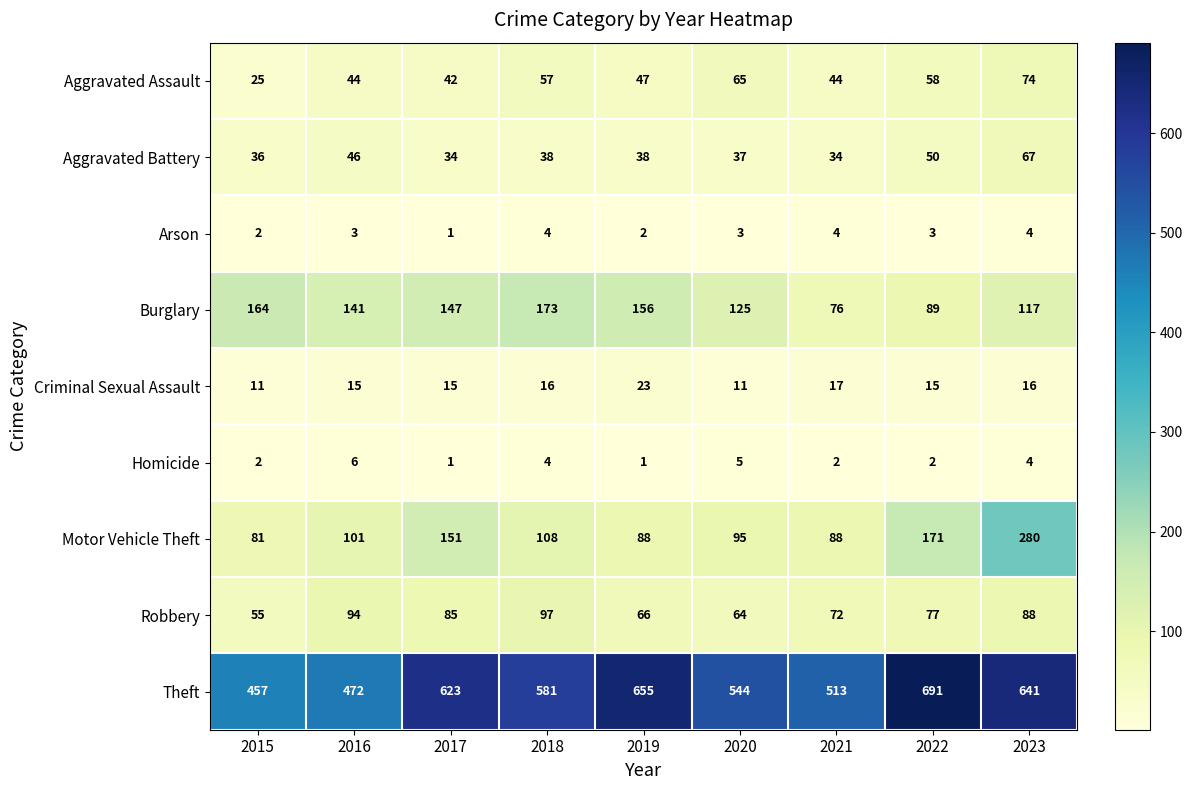

Is it true that Homicide equals 7 at 2018?

False